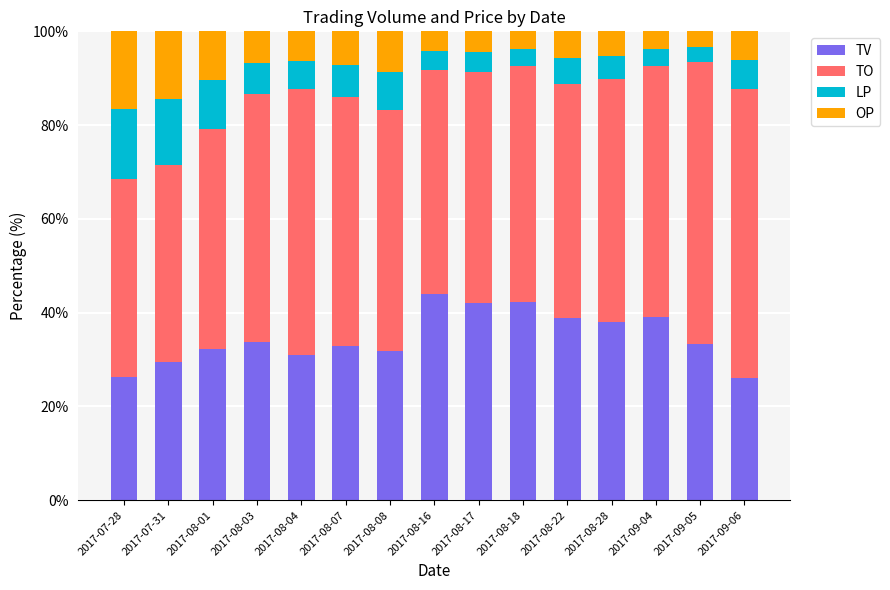

Count the number of data series in this chart.

4